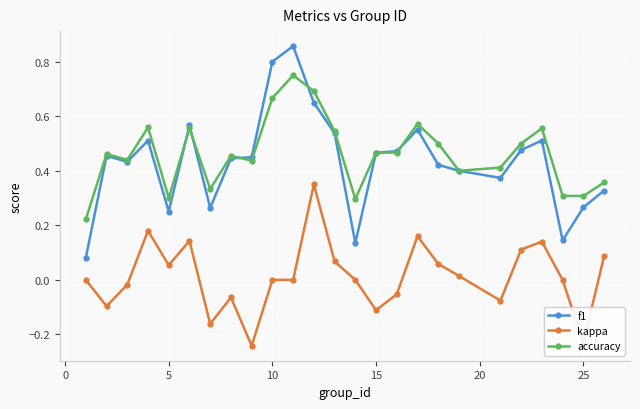

Which series has the largest range (max minus min)?

f1